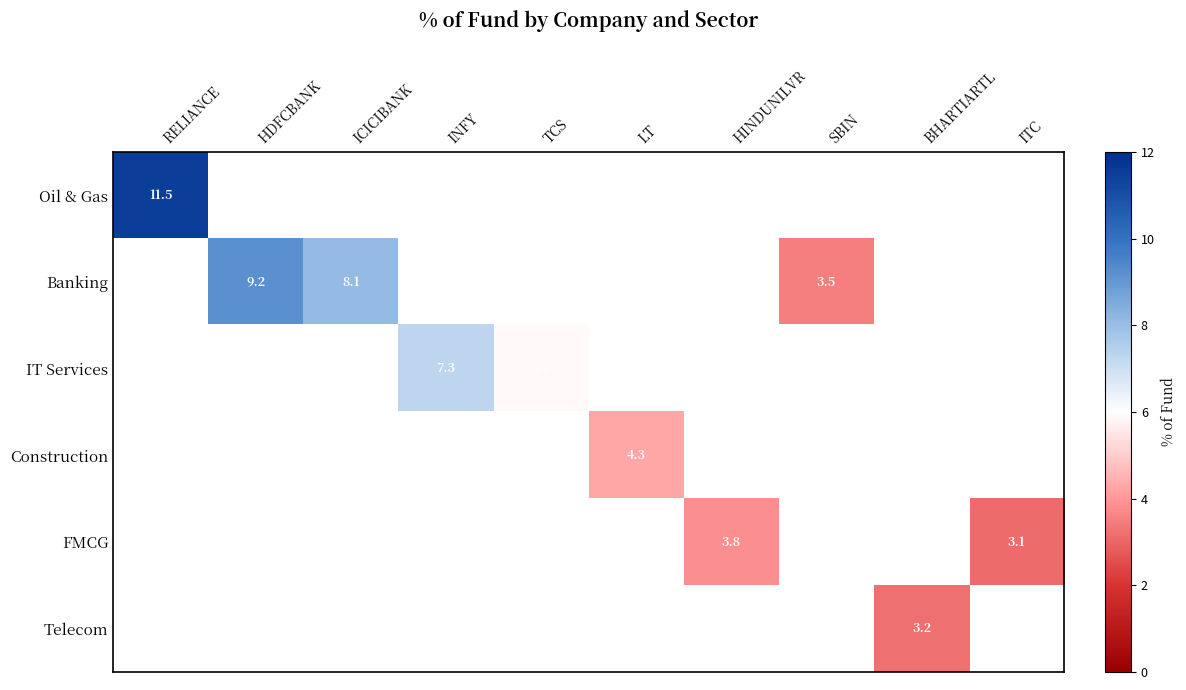

Is it true that Banking equals 12.4 at ICICIBANK?

False